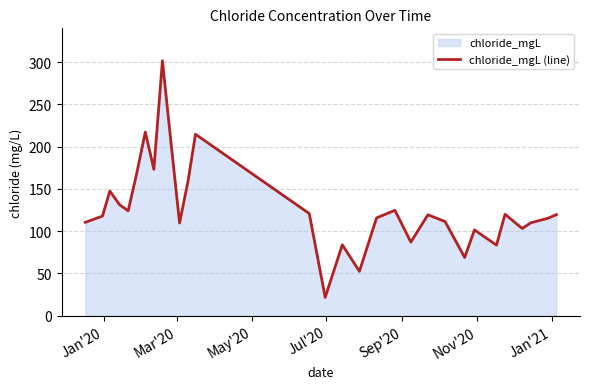

Does the chart display data point markers on the line(s)?

No